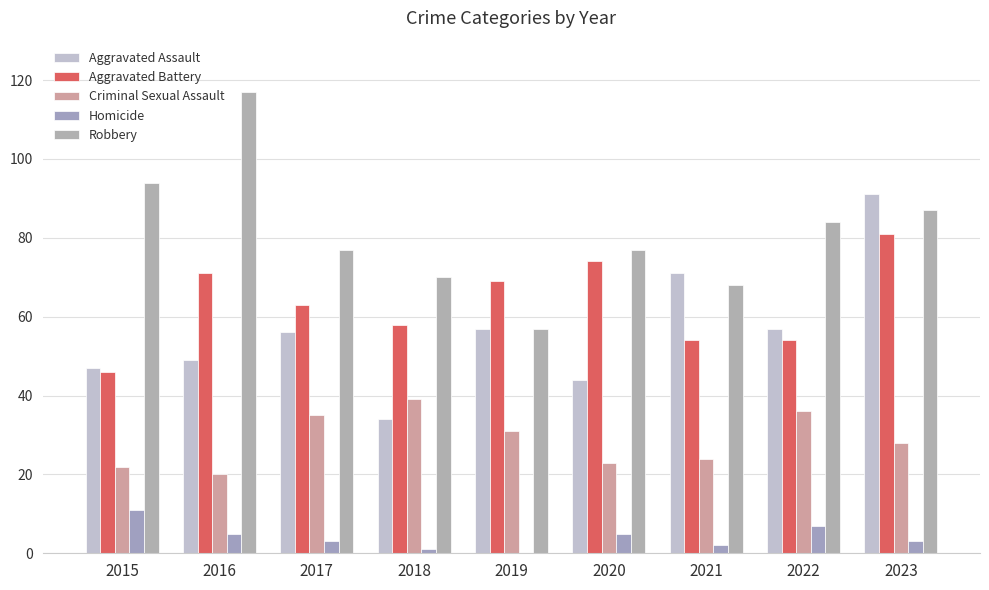

List the series in order of their peak value, lowest first.

Homicide, Criminal Sexual Assault, Aggravated Battery, Aggravated Assault, Robbery